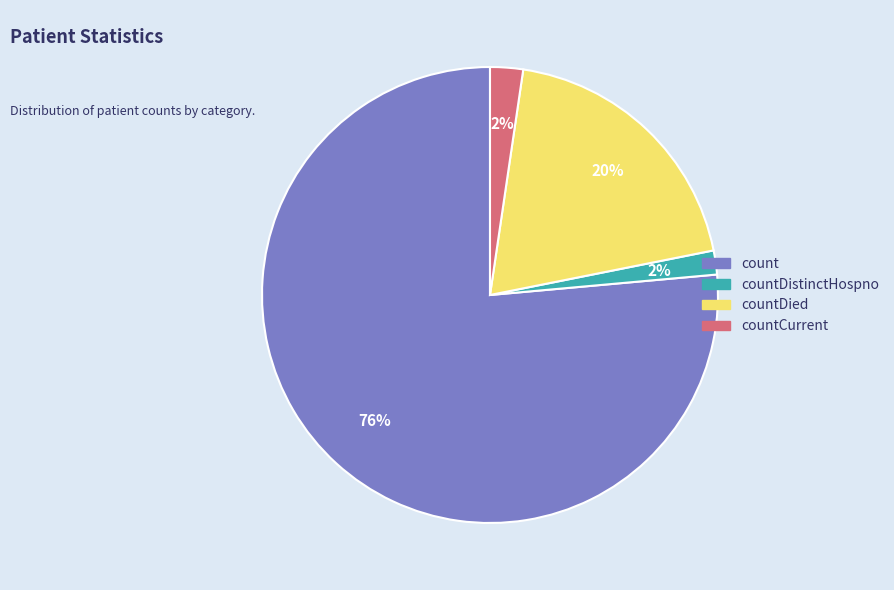

True or false: countDistinctHospno accounts for 2% of the total.

True